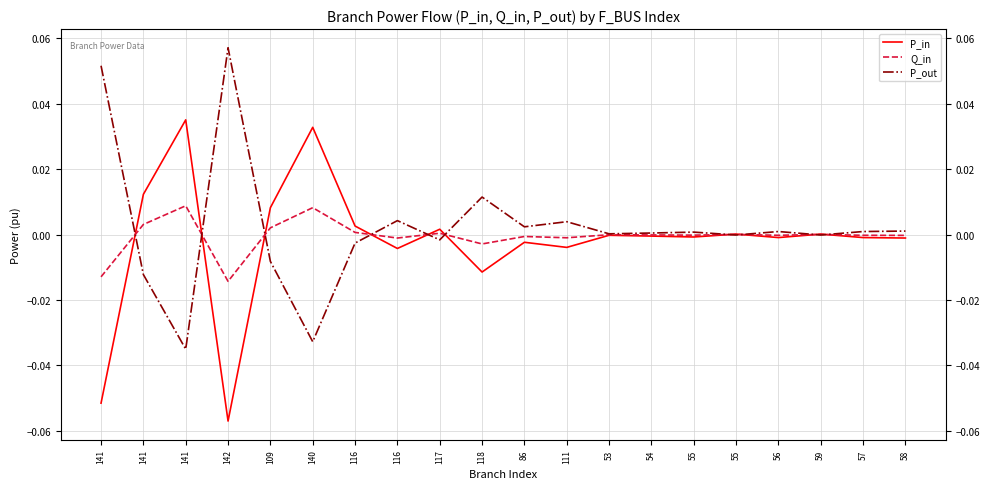

How many lines are shown in the chart?

3